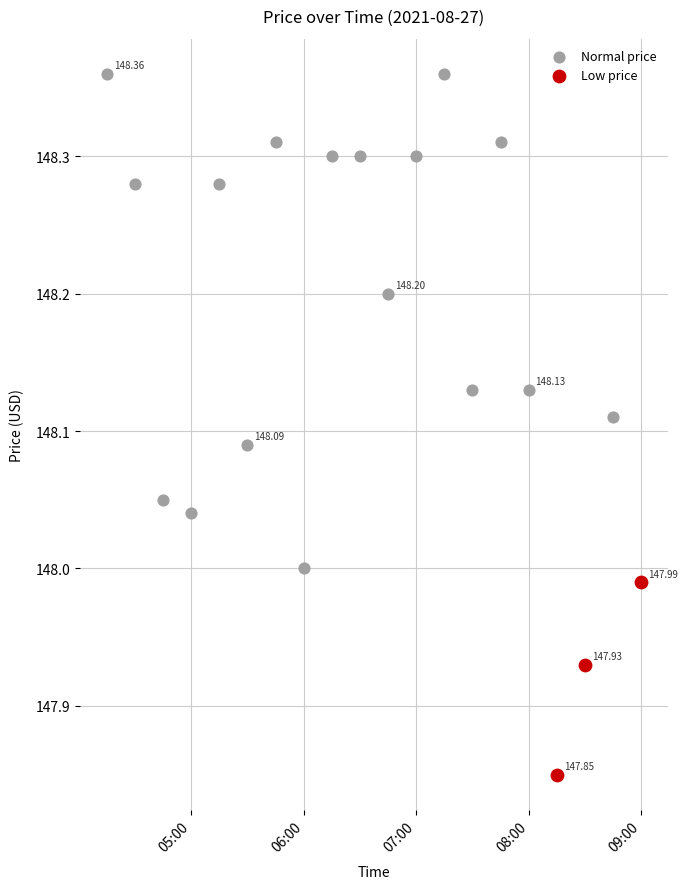

Which series has the largest Y range (max minus min)?

Normal price